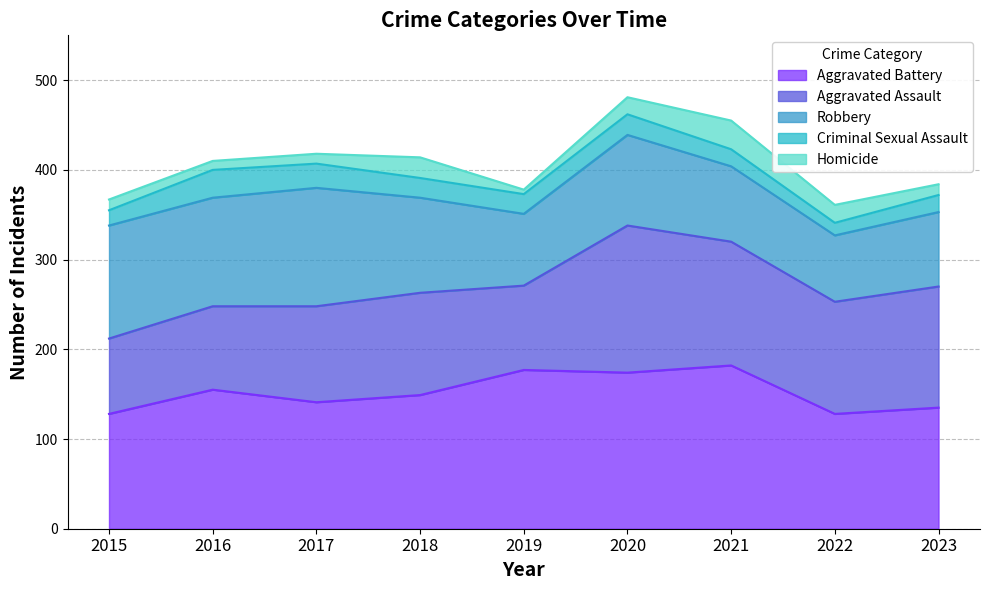

Where is the first local maximum for Robbery?

2017